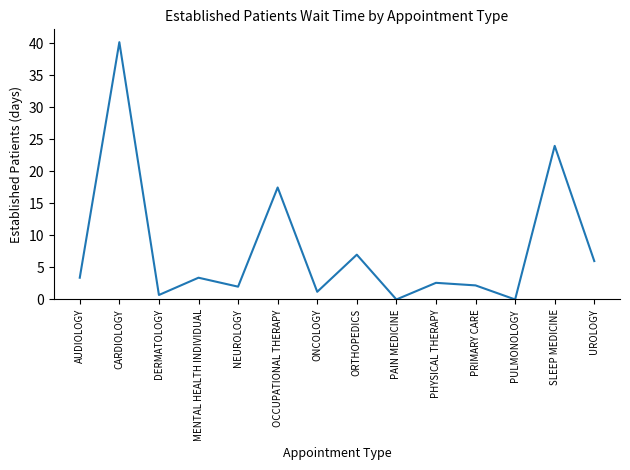

Count the number of values greater than 3.

7